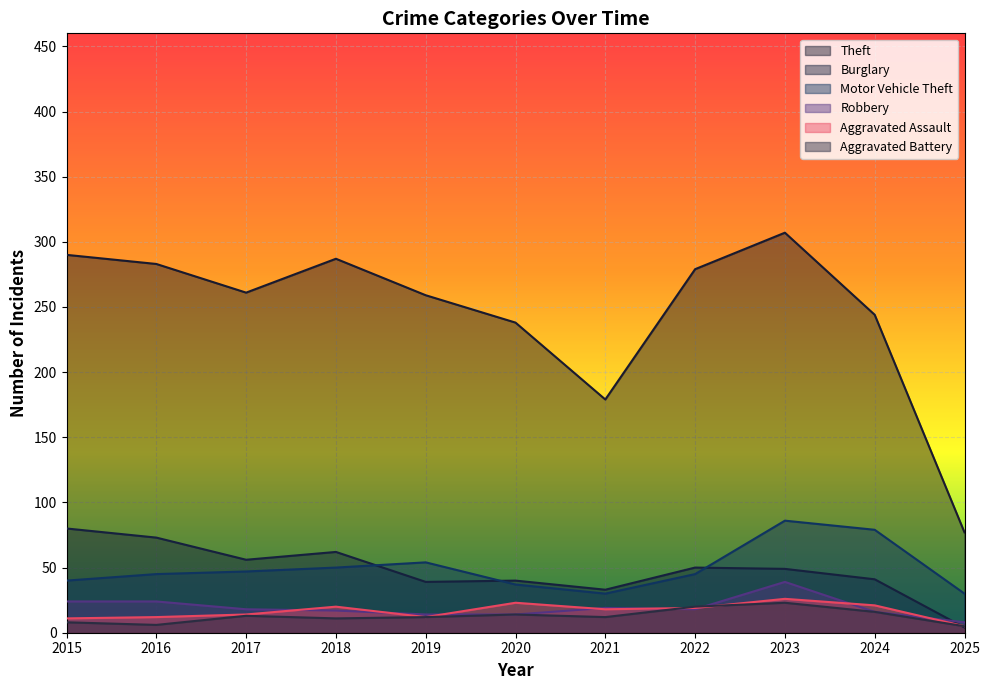

At how many categories does at least one series exceed 126?

10